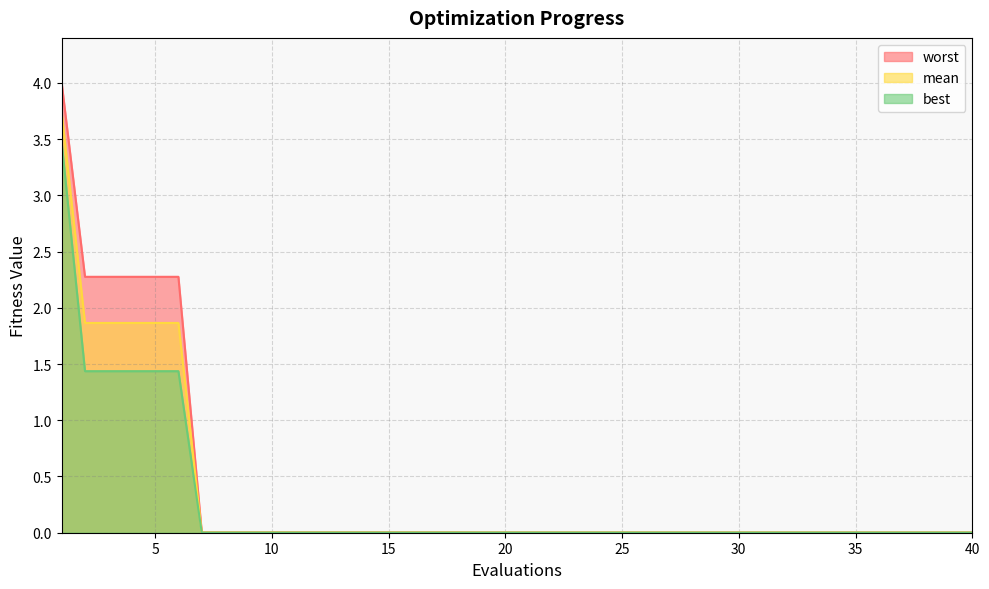

Rank the series at 13 from highest to lowest value.

worst, mean, best